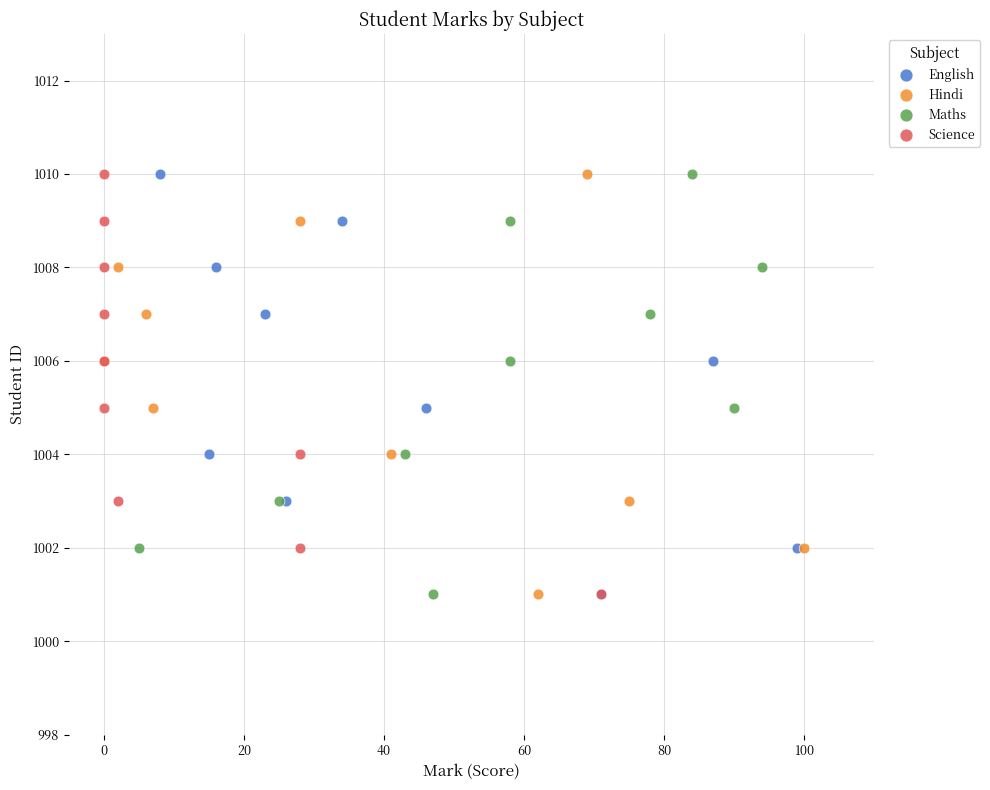

What are all the series names shown in the legend?

English, Hindi, Maths, Science